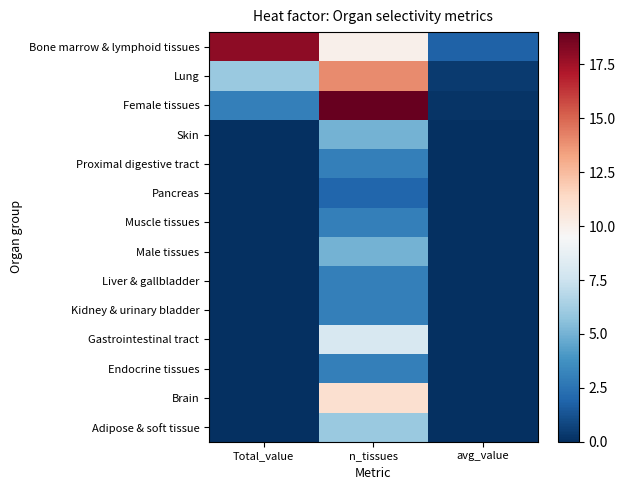

List the series in order of their peak value, lowest first.

Pancreas, Proximal digestive tract, Muscle tissues, Liver & gallbladder, Kidney & urinary bladder, Endocrine tissues, Skin, Male tissues, Adipose & soft tissue, Gastrointestinal tract, Brain, Lung, Bone marrow & lymphoid tissues, Female tissues